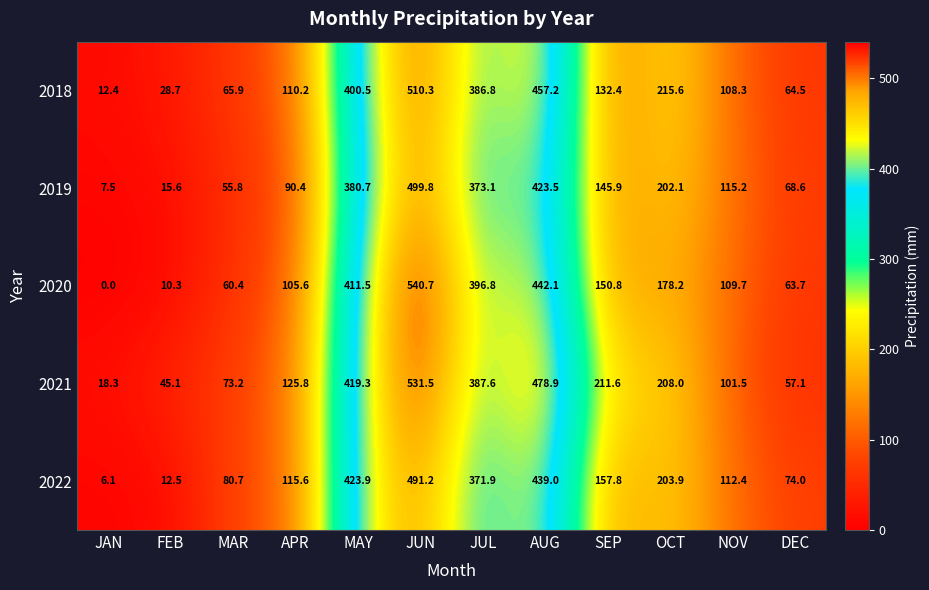

The 2019 series shows 116.0 at DEC. True or false?

False